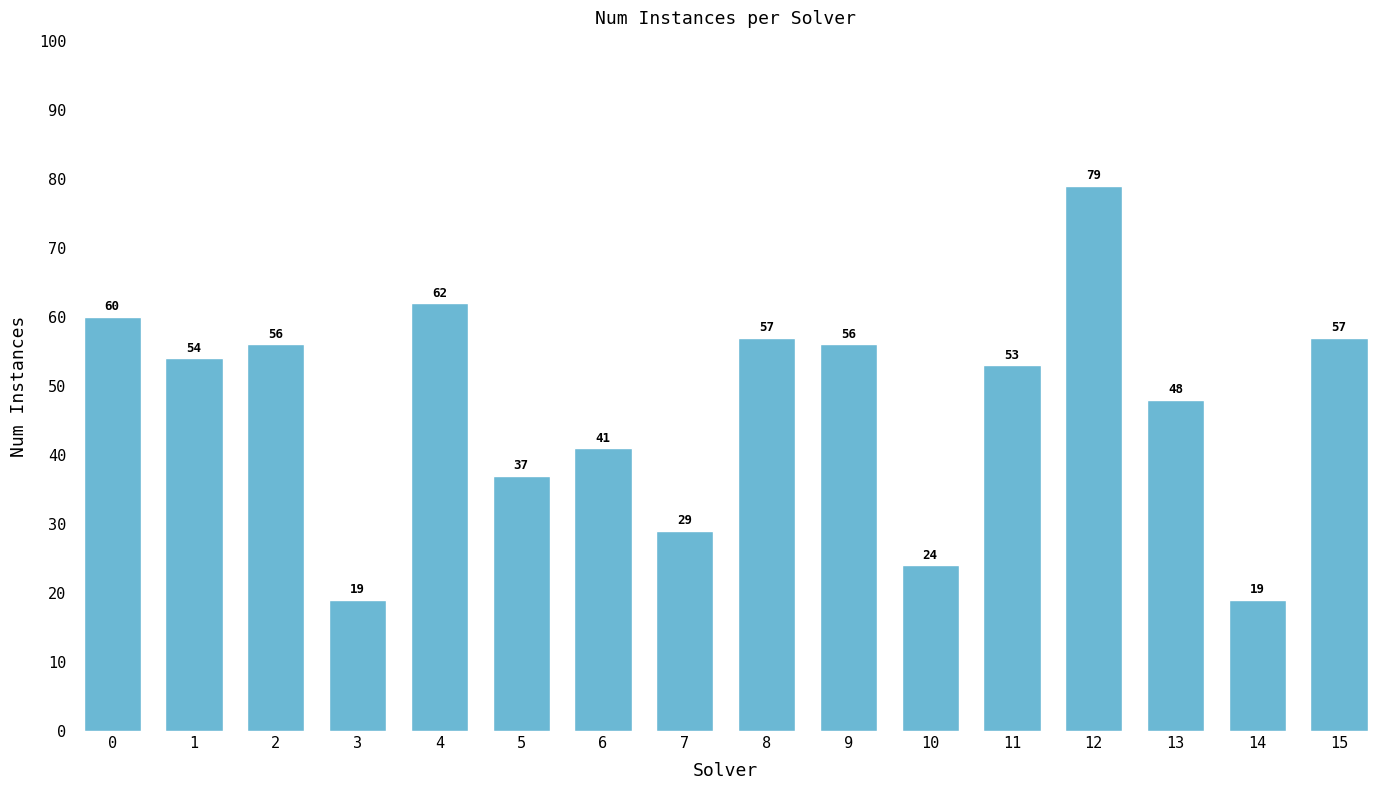

What is the change in value from 0 to 5?

-23